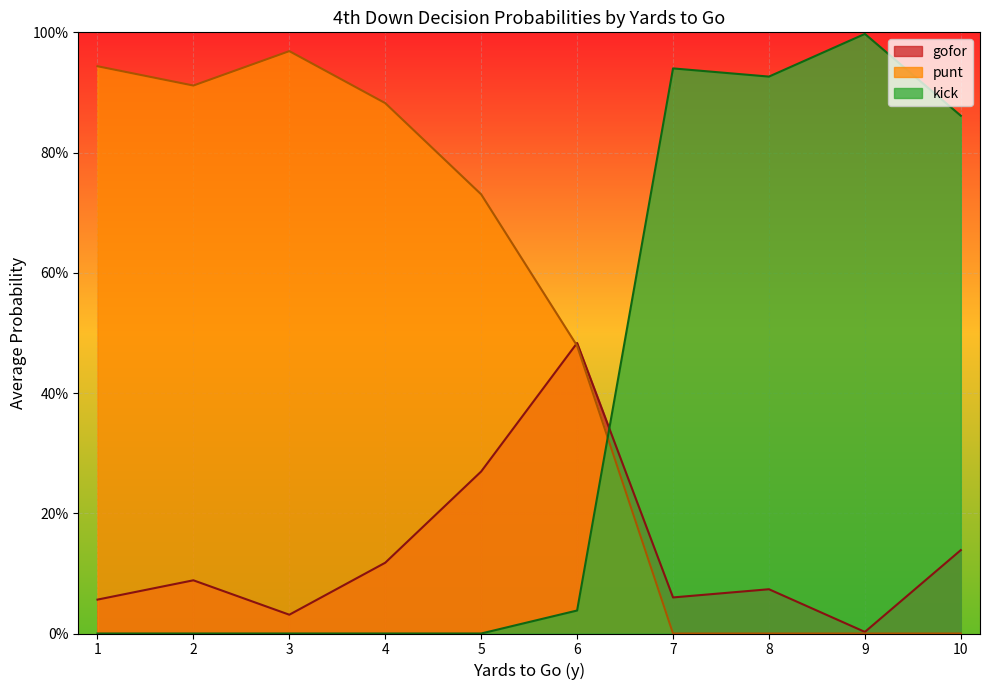

At 10, list the series in order from largest to smallest.

kick, gofor, punt